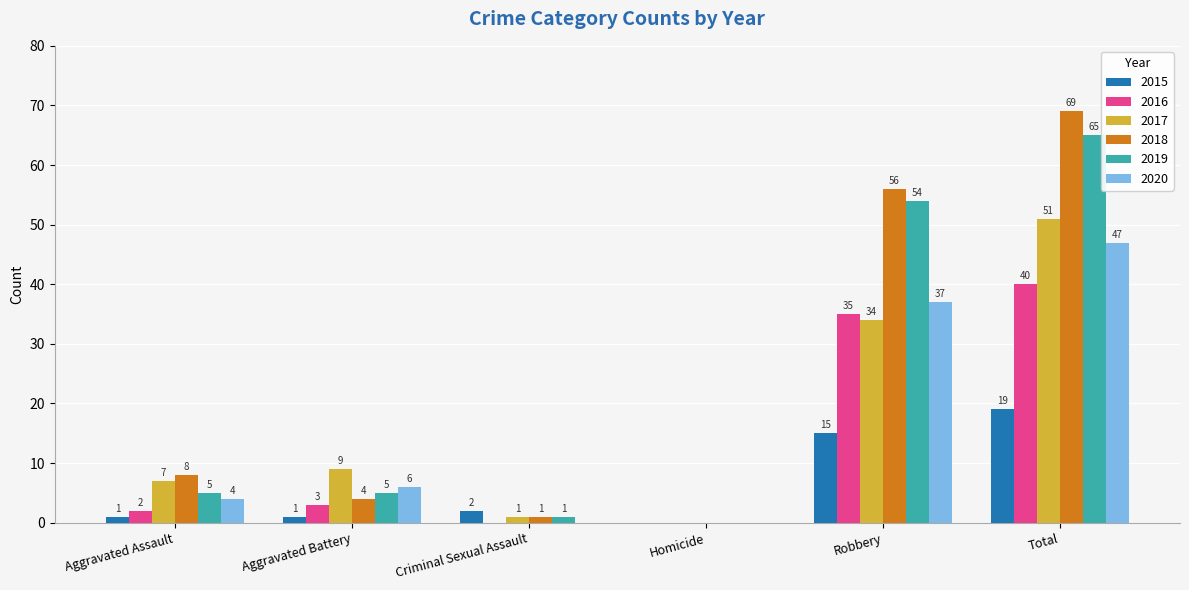

Which series changed the most between Criminal Sexual Assault and Total?

2018